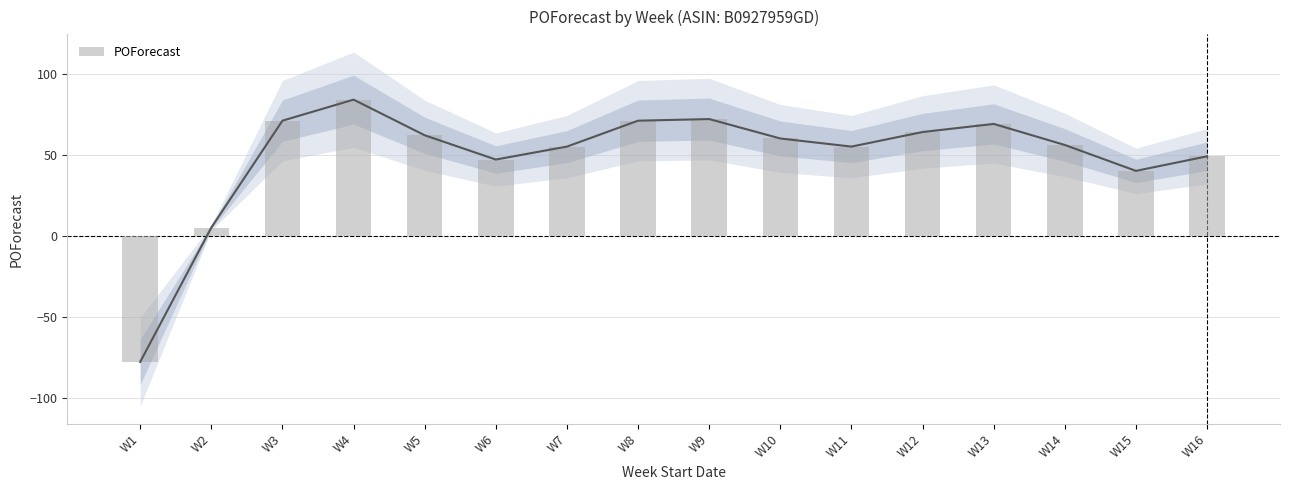

How many values are below 60?

8